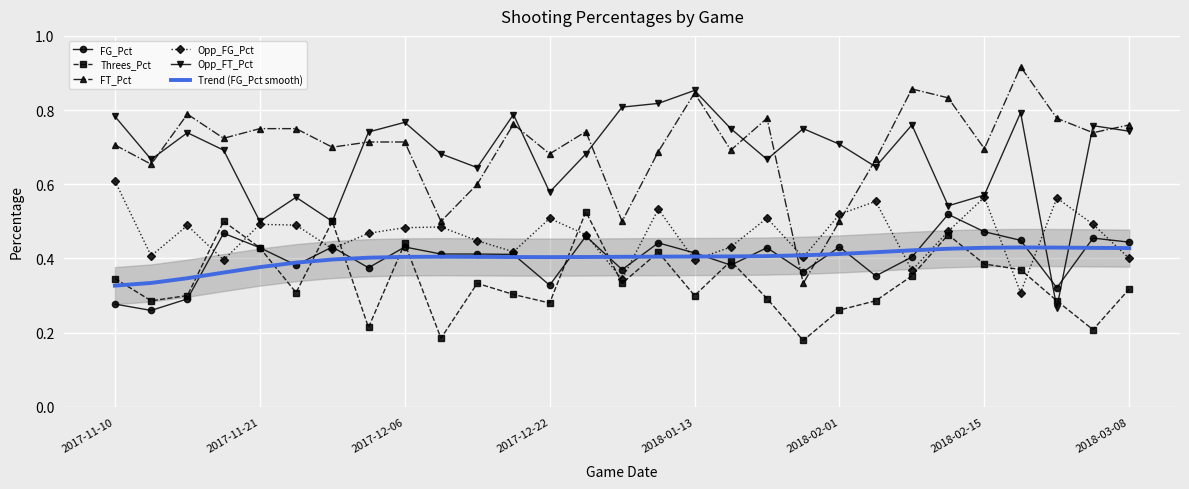

How many interior local peaks does the FT_Pct series have?

7